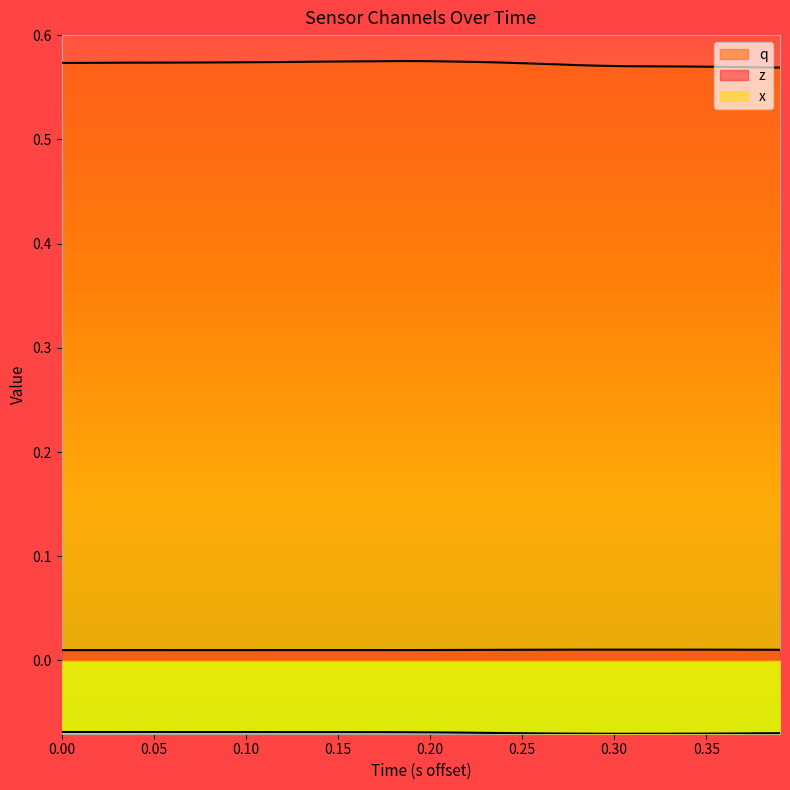

How many lines are shown in the chart?

3